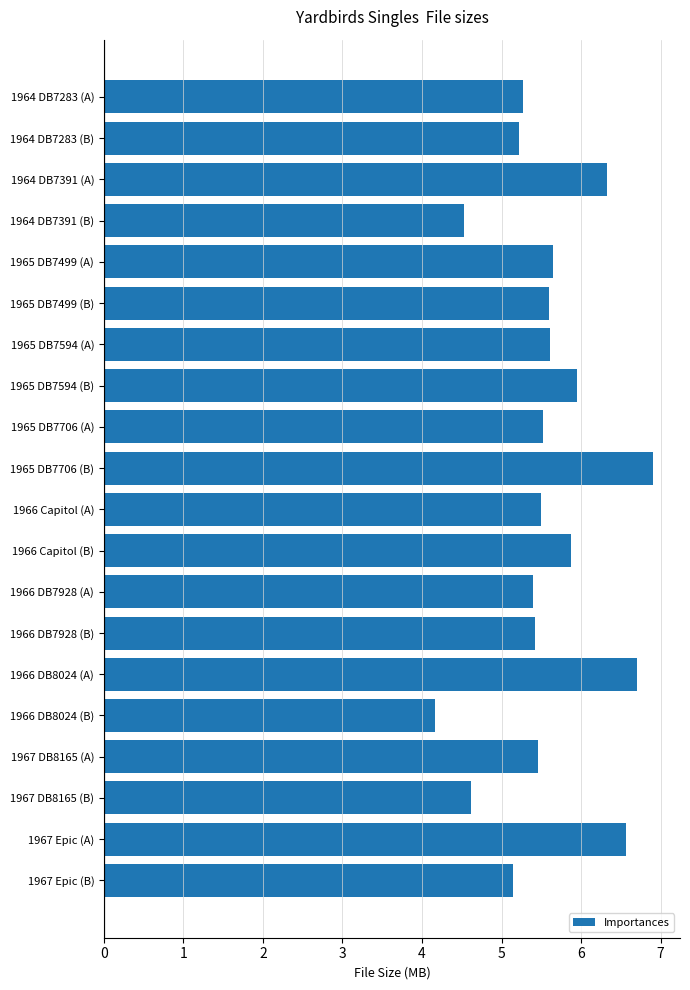

What value does the data have at 1964 DB7391 (A)?

6.3